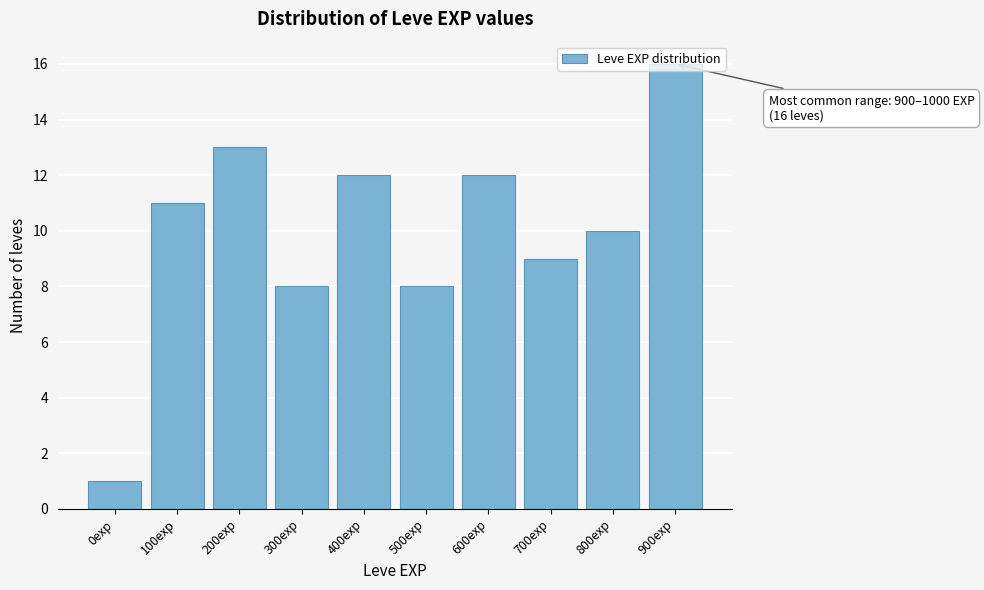

What value does the data have at 200exp?

13